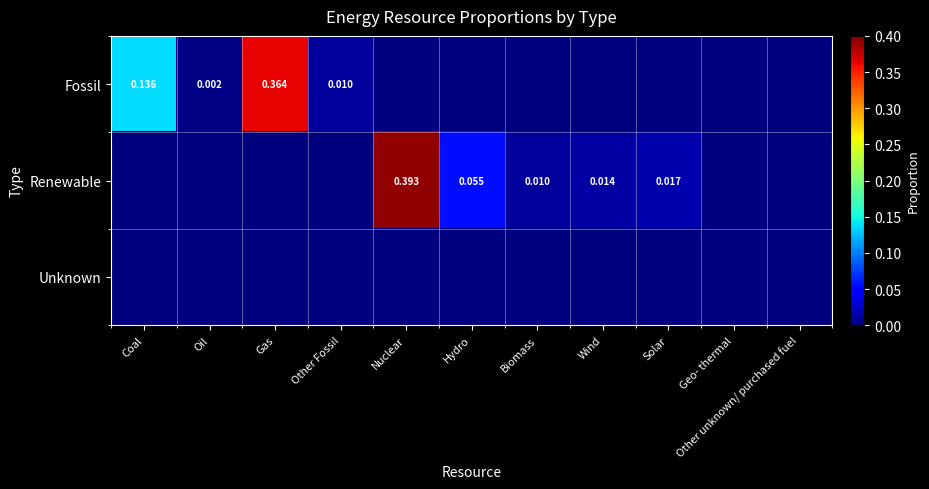

At Wind, list the series in order from smallest to largest.

Fossil, Unknown, Renewable